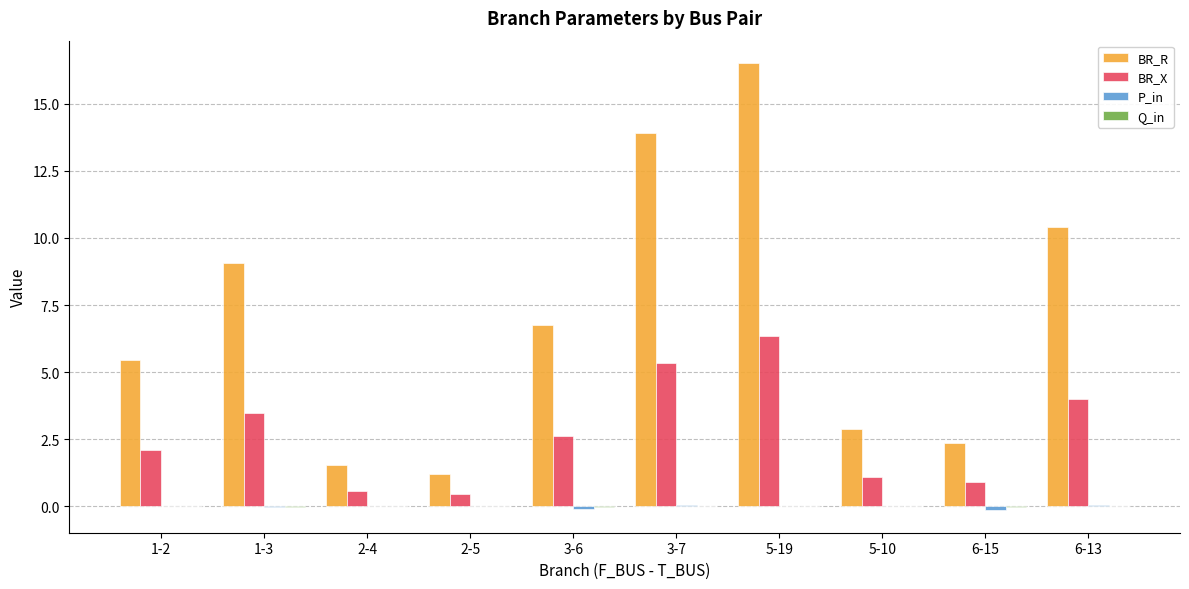

Between 2-4 and 5-19, which series saw the biggest shift?

BR_R